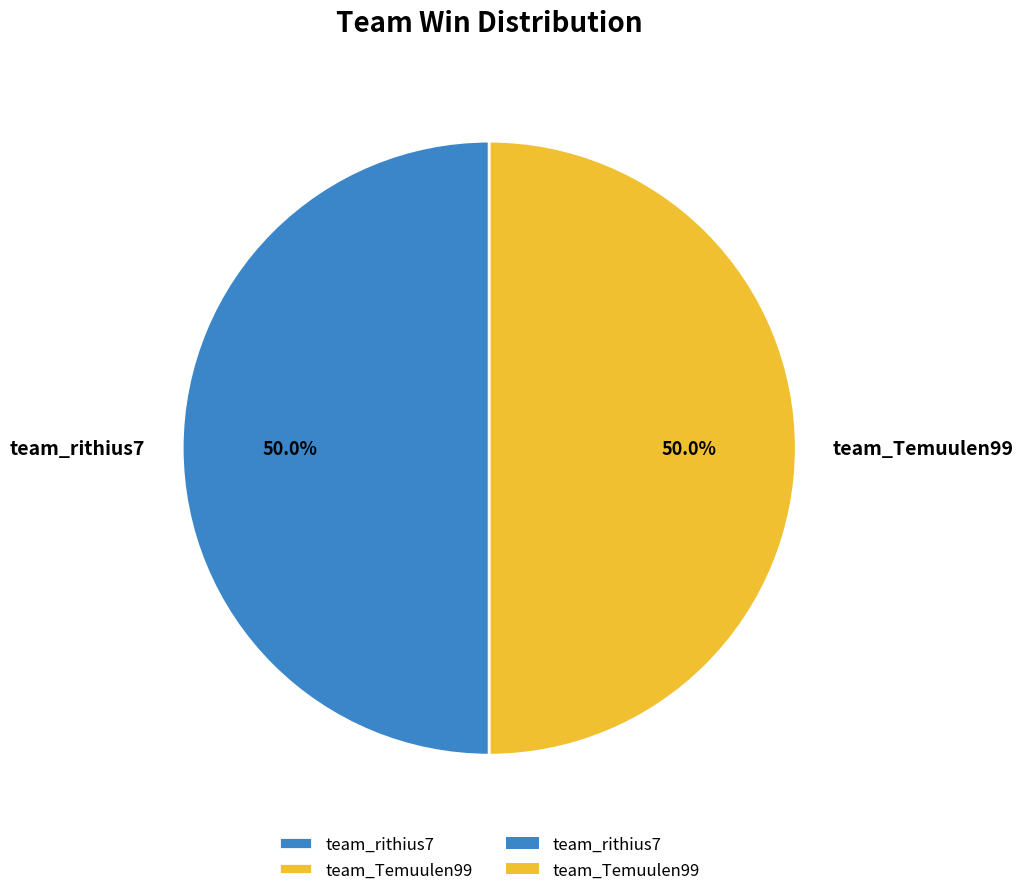

To the nearest percent, what is the difference between the team_rithius7 and team_Temuulen99 slice percentages?

0%